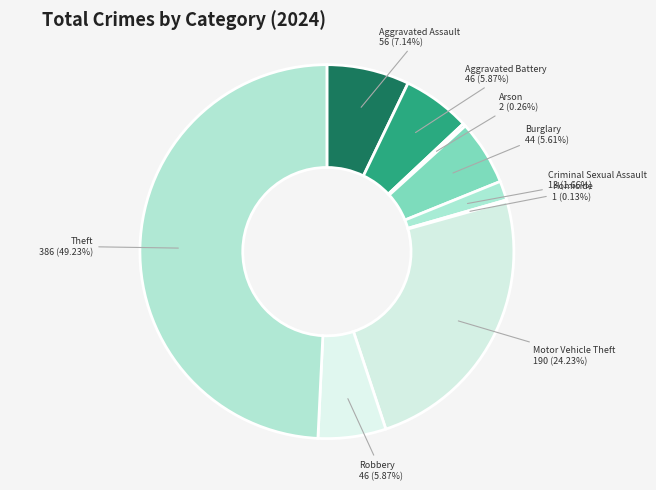

Count the number of slices in the pie.

9